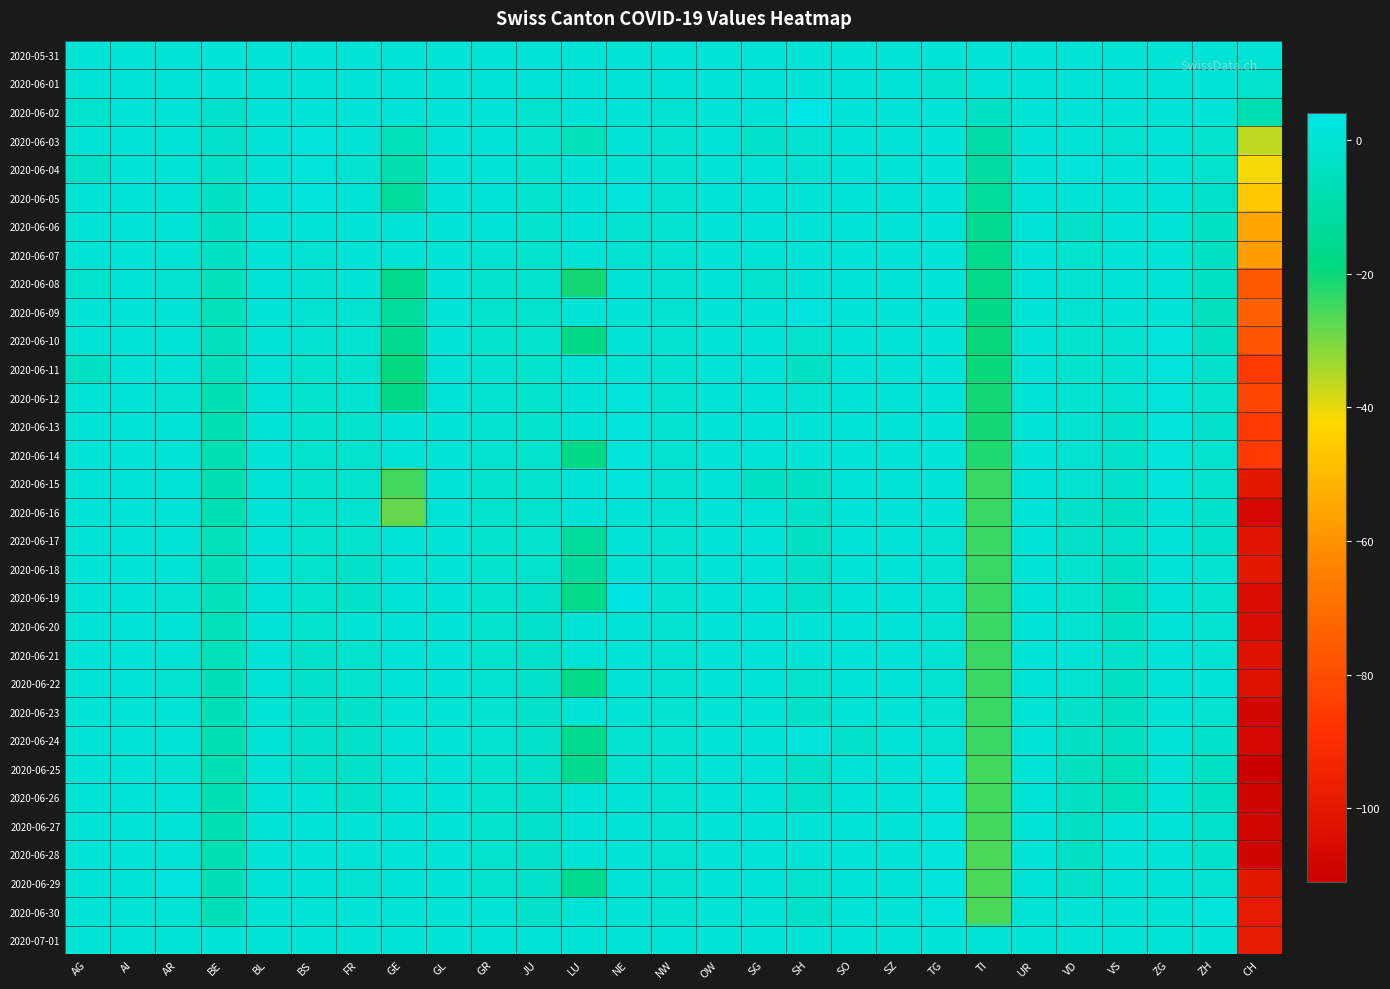

Which category has the lowest value across all series?

CH